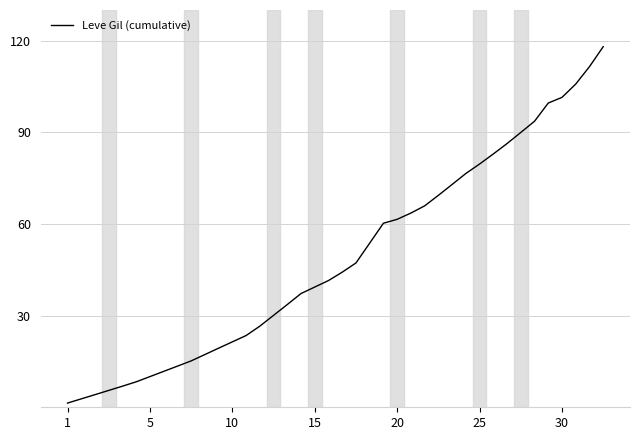

What is the average value?

48.8